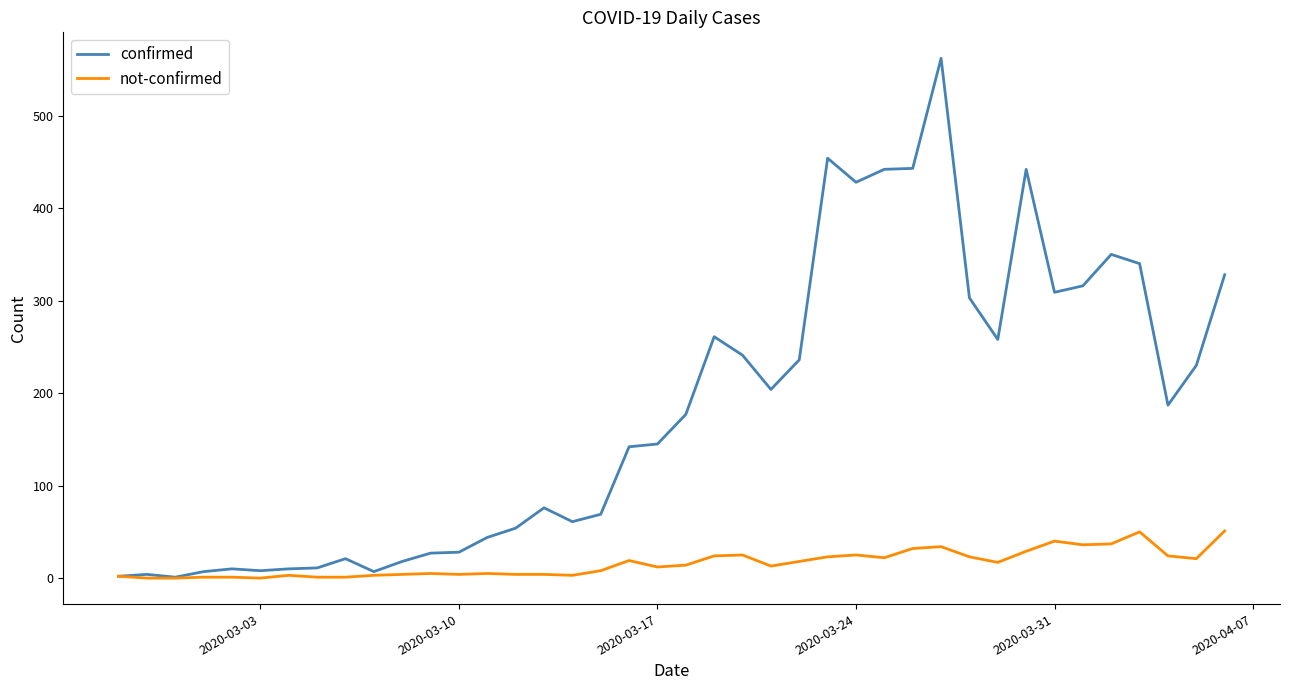

What is the maximum value for not-confirmed?

51